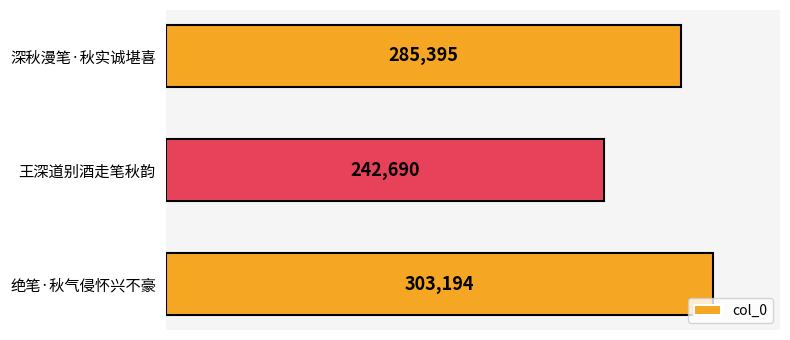

Count the number of data series in this chart.

1